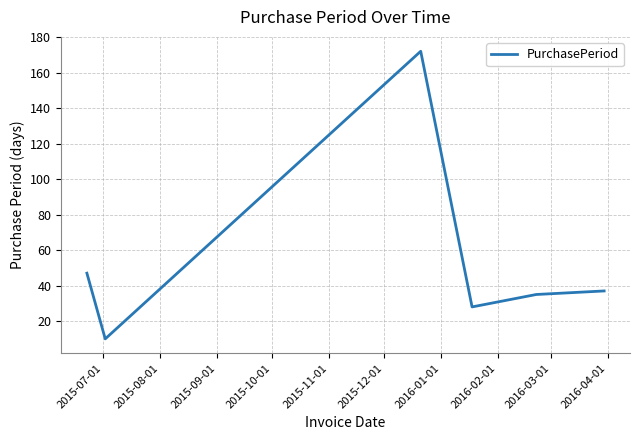

True or false: the data has more than 2 interior local peaks.

False